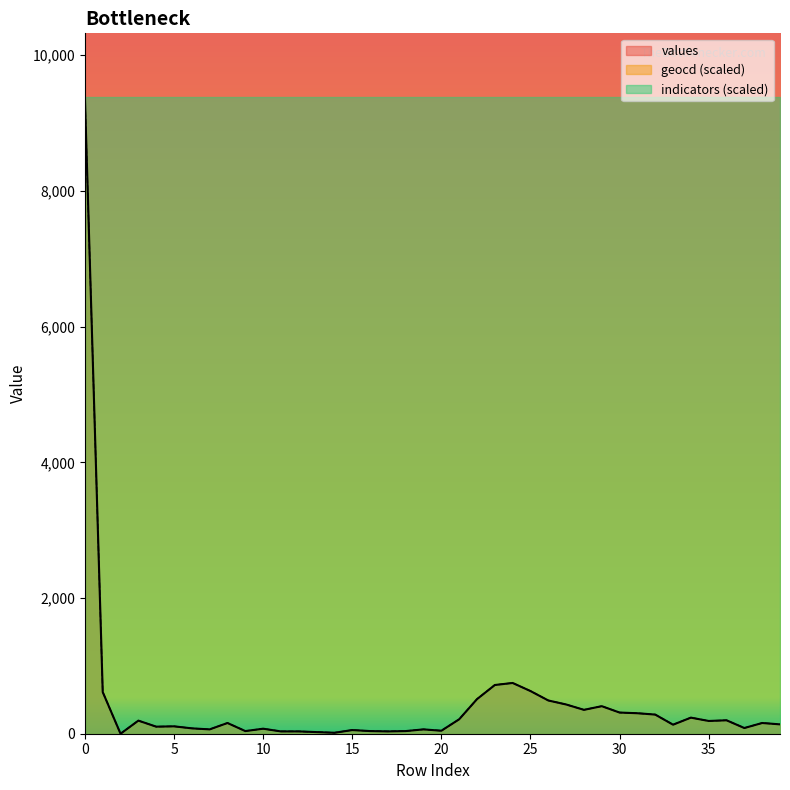

At which label is values closest to 4692?

24